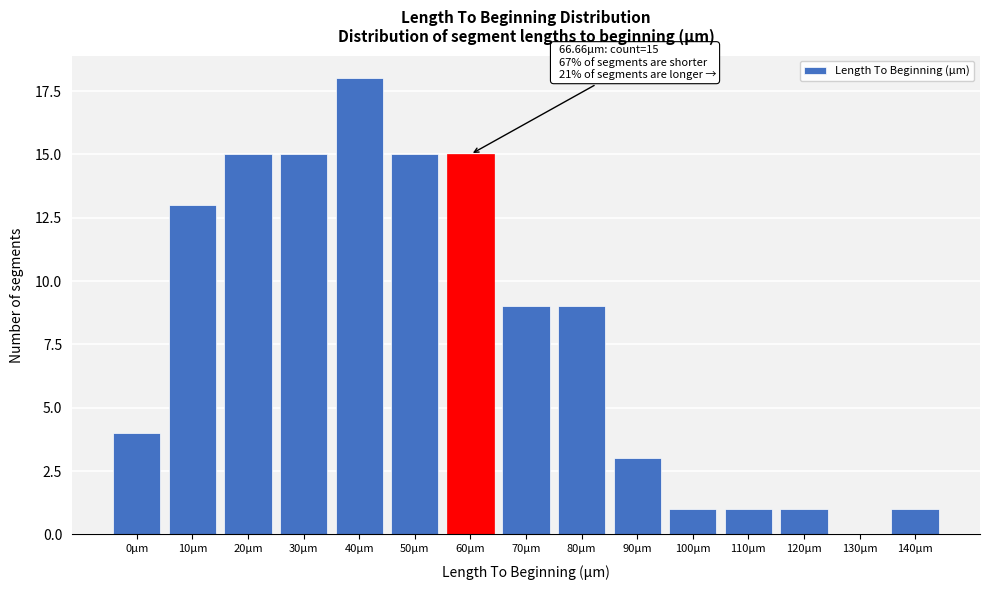

Reading left to right, what are all the values shown in this chart?

0µm=4	10µm=13	20µm=15	30µm=15	40µm=18	50µm=15	60µm=15	70µm=9	80µm=9	90µm=3	100µm=1	110µm=1	120µm=1	130µm=0	140µm=1